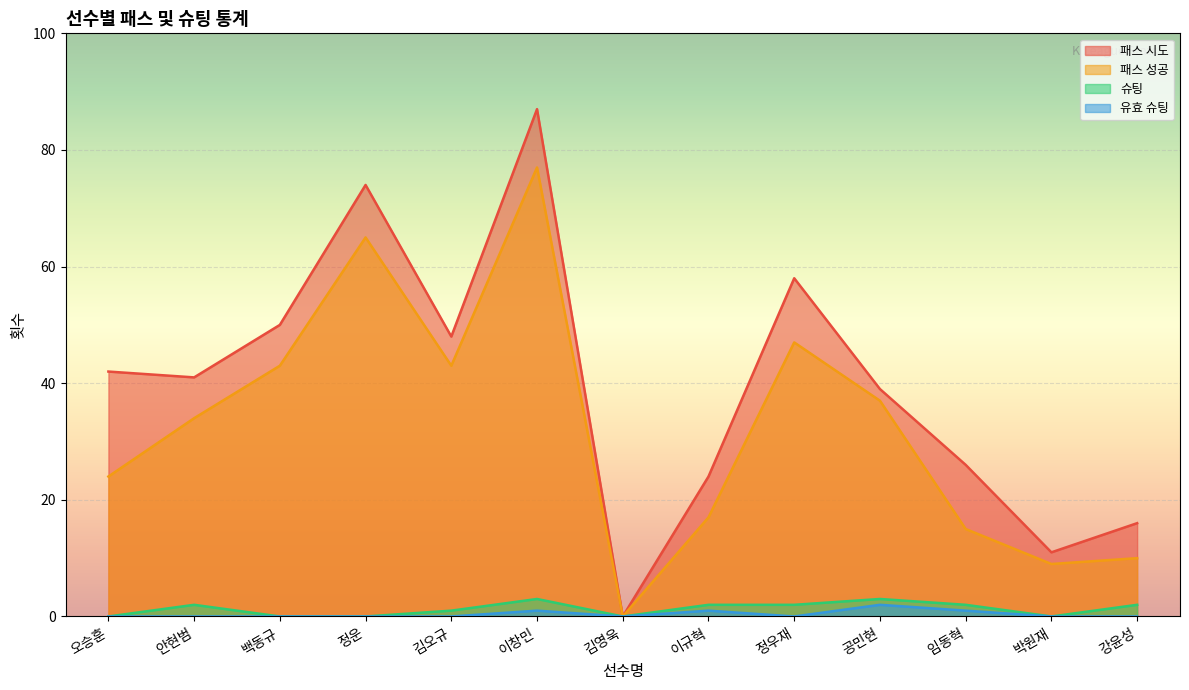

What is the sum of the 패스 시도 values at 김오규 and 임동혁?

74